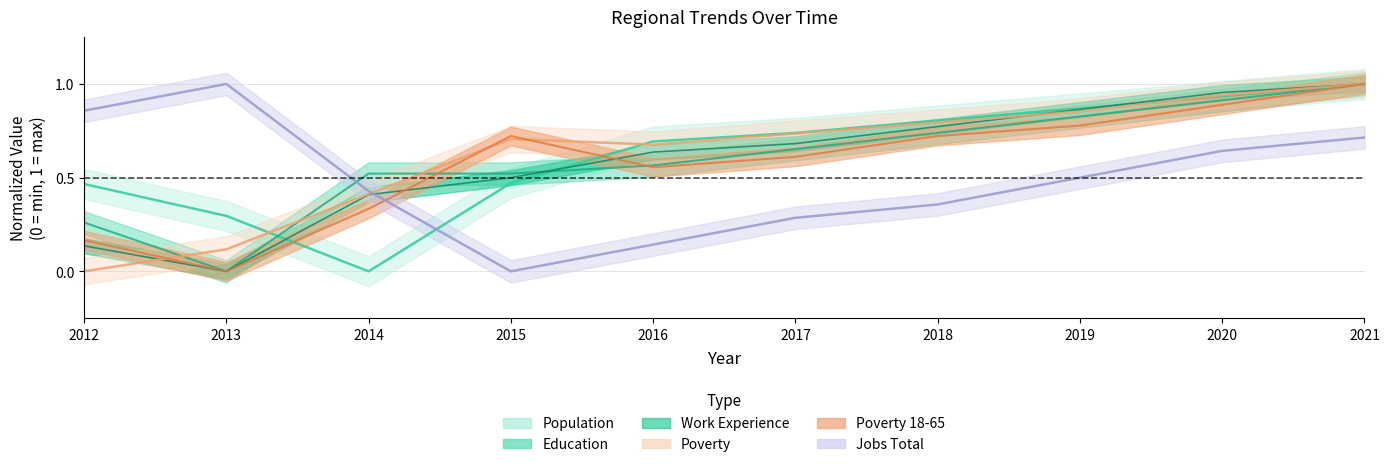

Is it true that Education equals 0.3 at 2012?

False